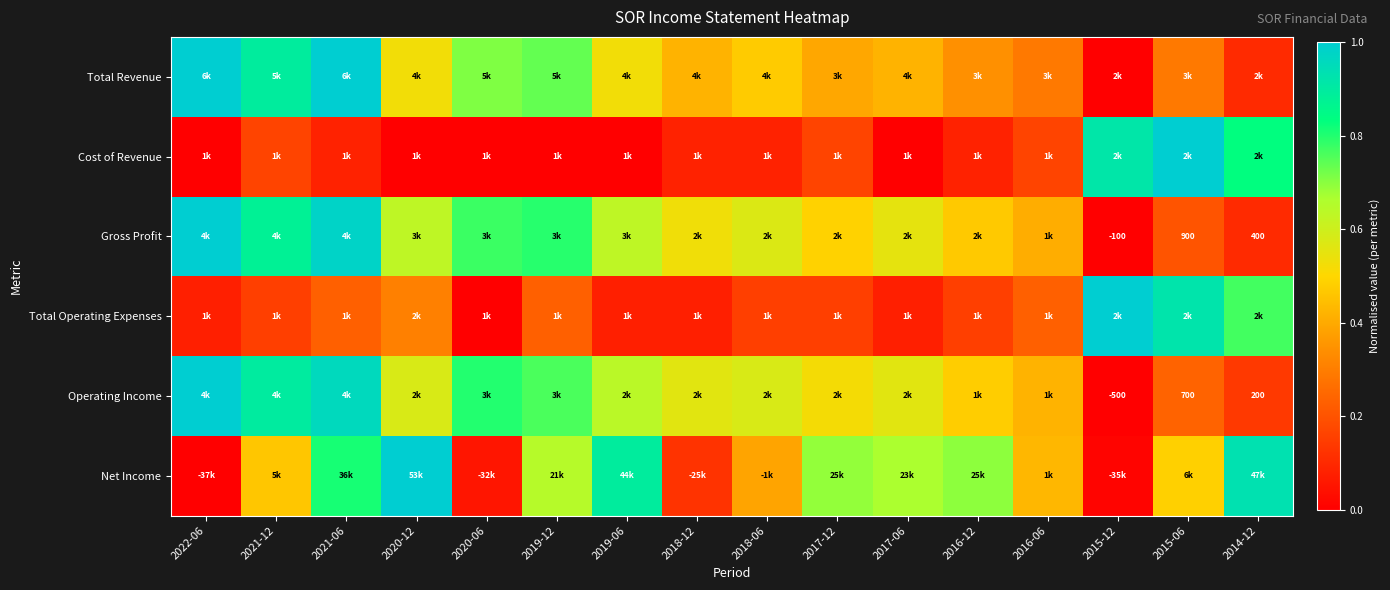

Read the Total Revenue value at 2017-06.

0.4